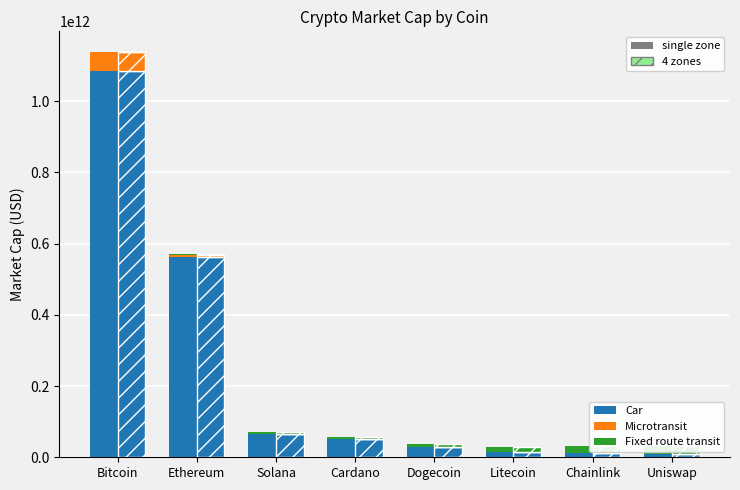

Reading right to left, list all the values displayed in this chart.

Car: Uniswap=10044646099.0	Chainlink=12160989350.0	Litecoin=14638722977.0	Dogecoin=28495942612.0	Cardano=50685107202.0	Solana=65842133450.0	Ethereum=563163581288.0	Bitcoin=1083618564157.0
Microtransit: Uniswap=20966548.0	Chainlink=24618663.3	Litecoin=200213502.5	Dogecoin=203673.6	Cardano=1494907.3	Solana=203733157.6	Ethereum=4490796145.4	Bitcoin=54180928207.9
Fixed route transit: Uniswap=21672371283.1	Chainlink=18717047926.3	Litecoin=14776616784.0	Dogecoin=9851077856.0	Cardano=5910646713.6	Solana=4925538928.0	Ethereum=1970215571.2	Bitcoin=985107785.6